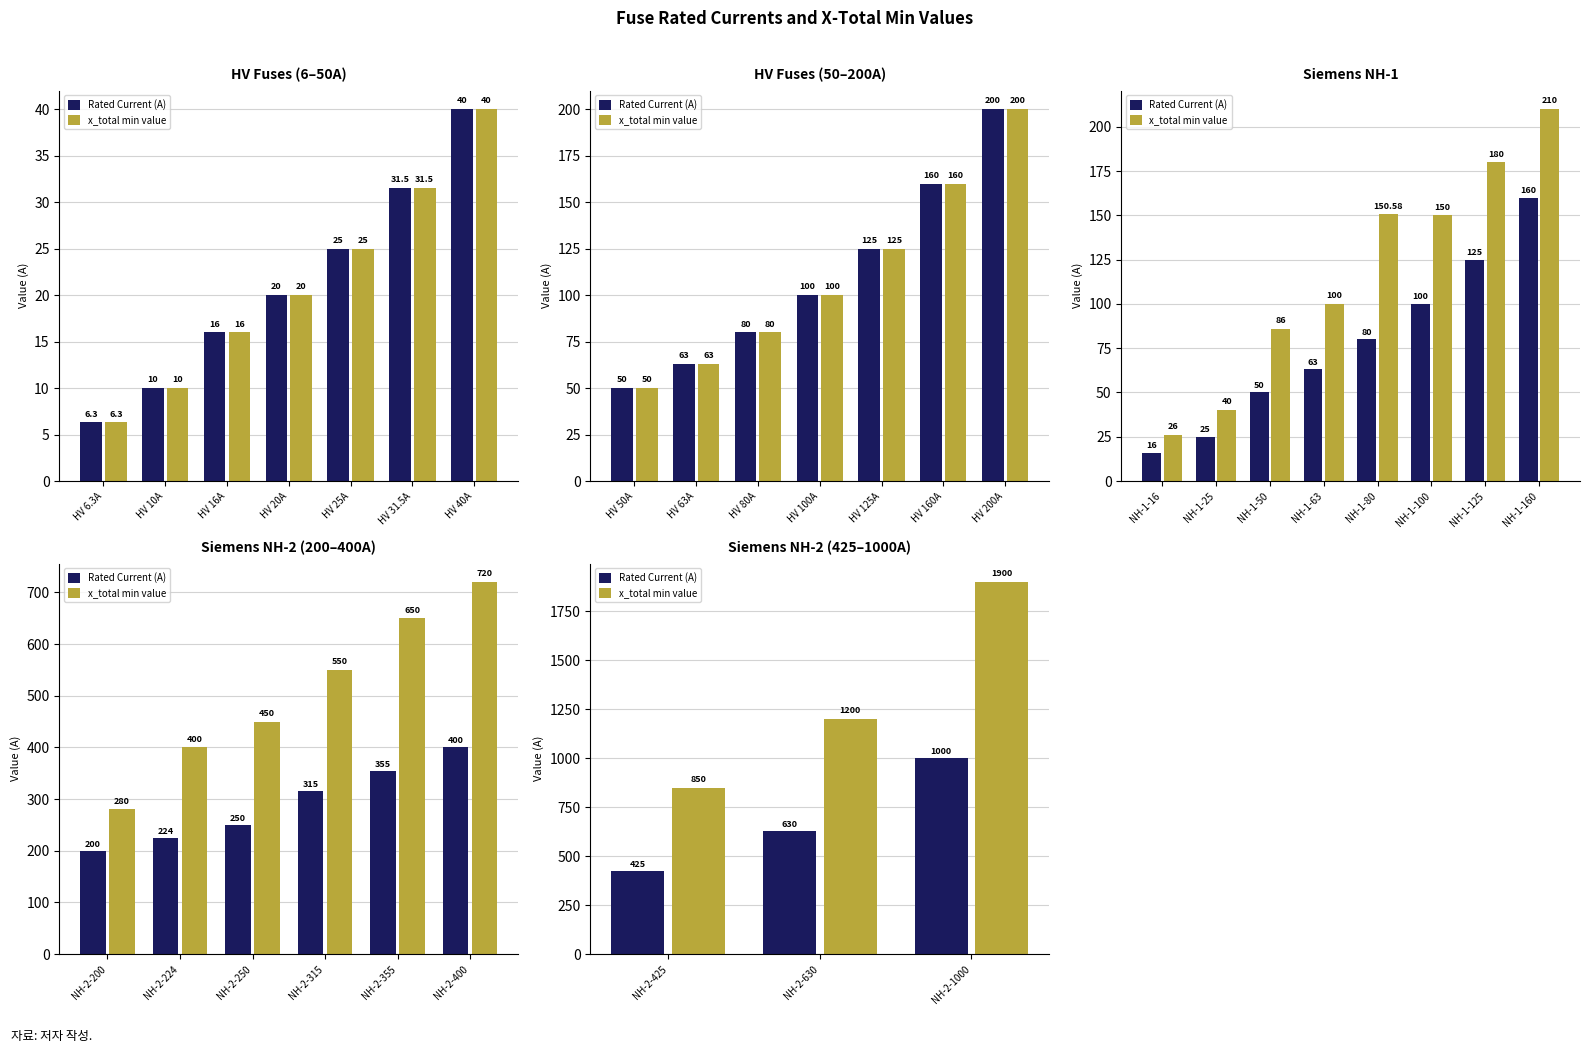

Which series changed the most between NH-2-425 and NH-2-630?

x_total min value